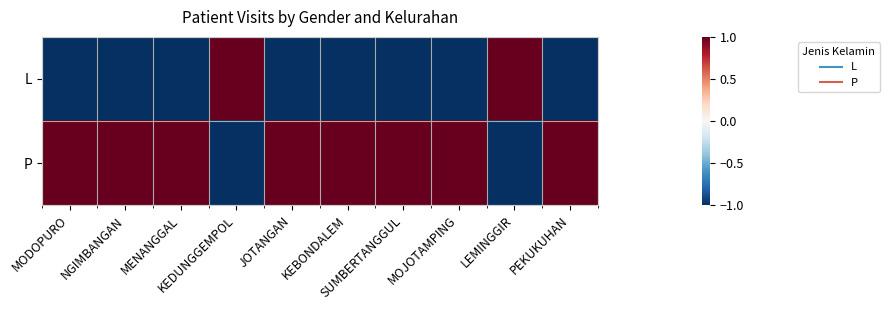

Which category has the highest value across all series?

KEDUNGGEMPOL